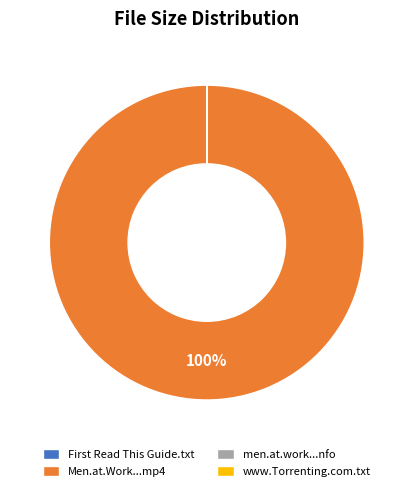

Is there a majority slice in this chart?

Yes